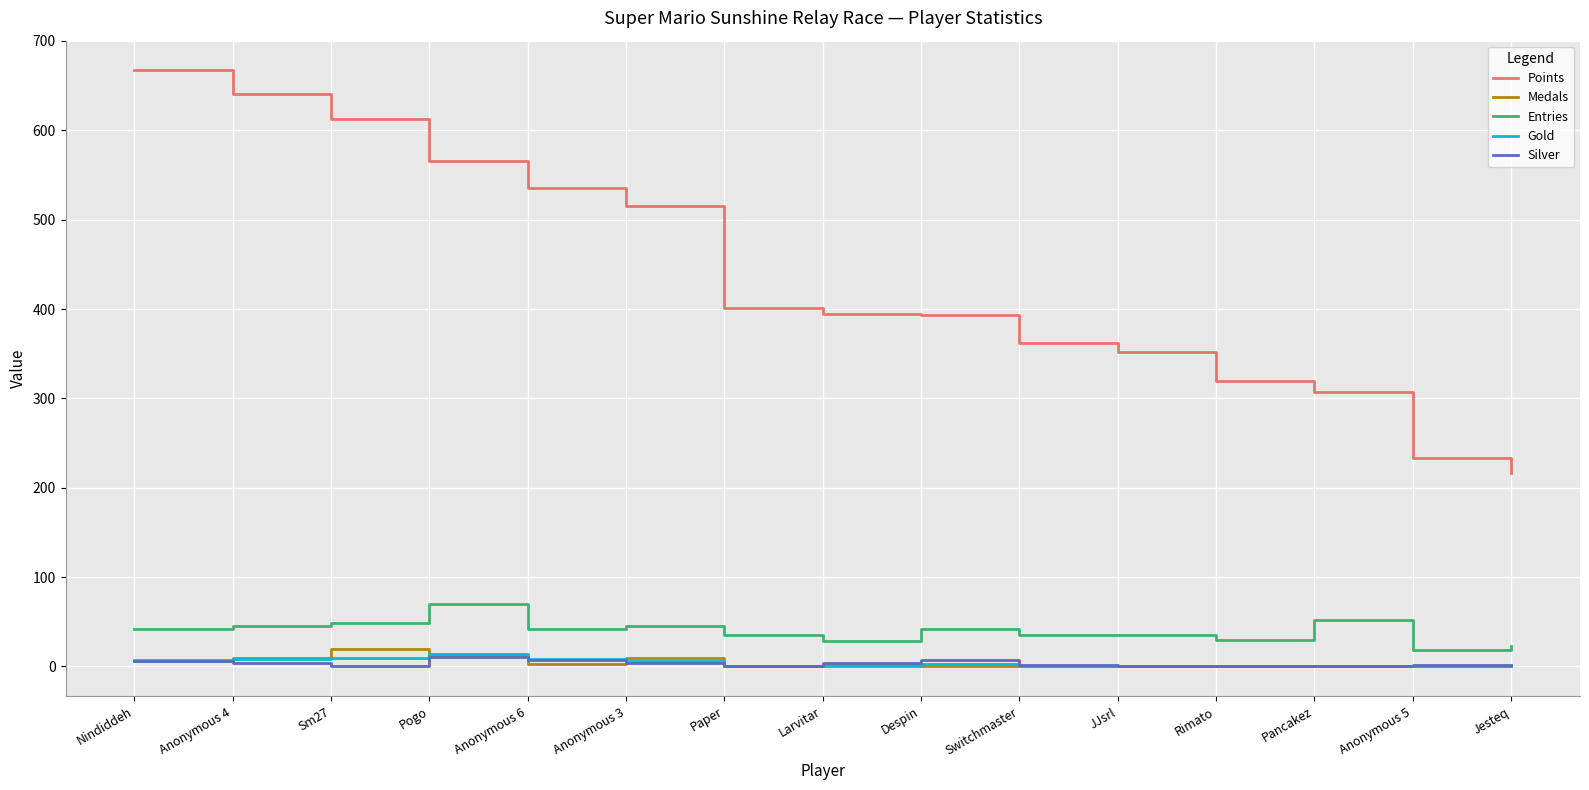

Which series changed the most between Anonymous 4 and Paper?

Points